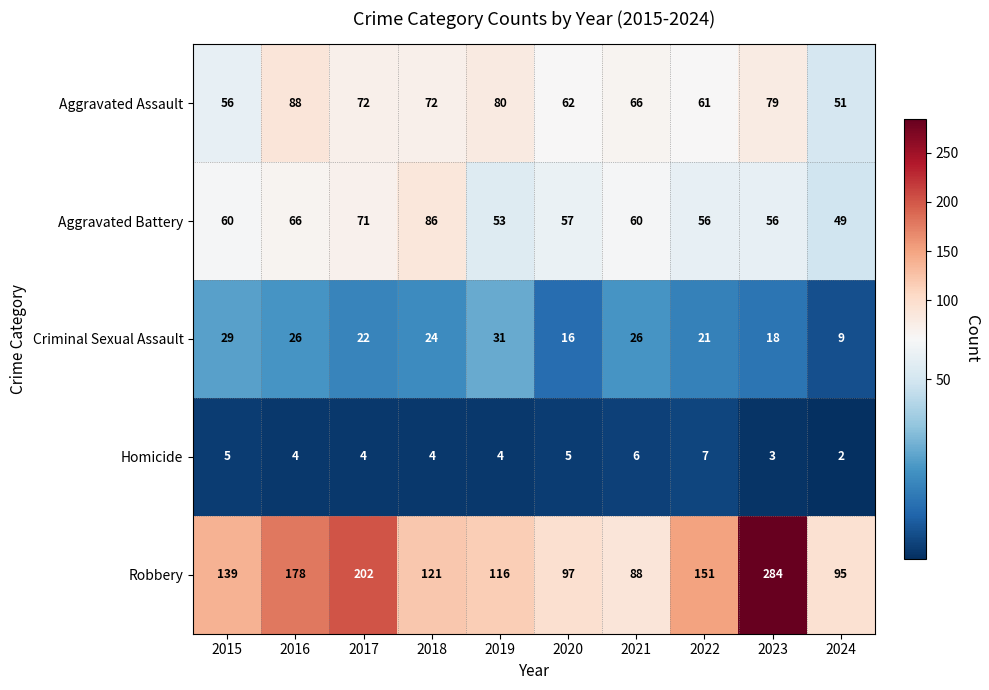

Where does the Homicide series first go above 4?

2015